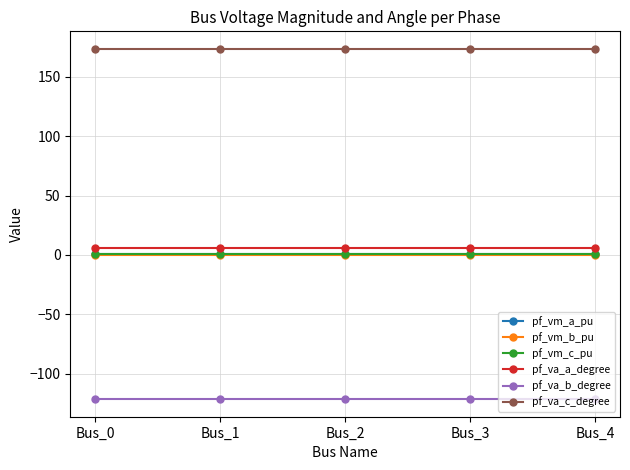

What is the smallest value displayed?

-121.3